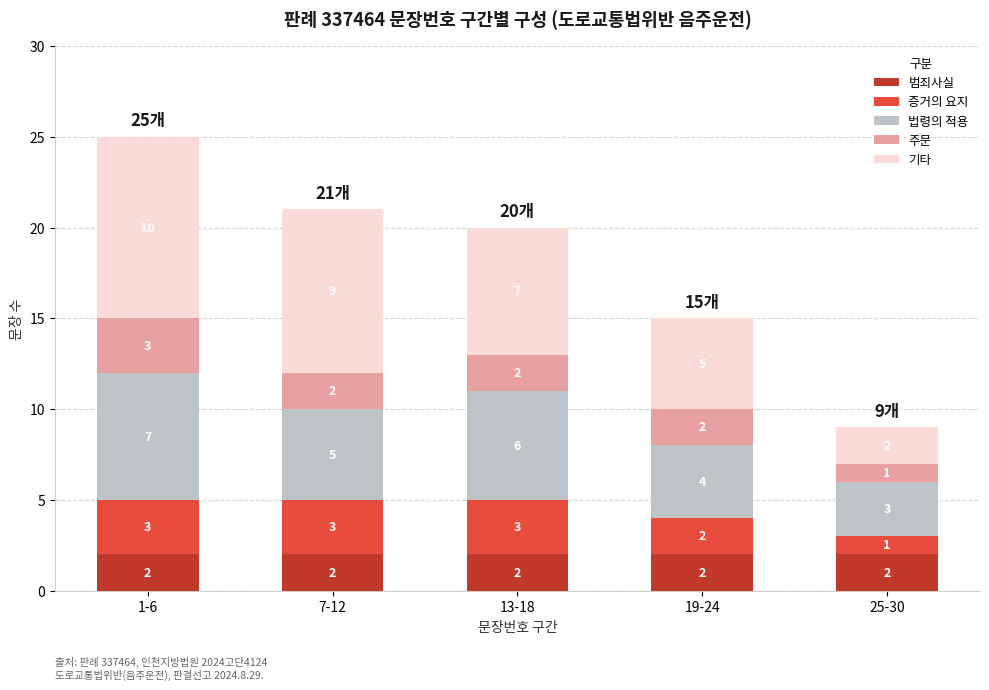

Are the bars horizontal?

No